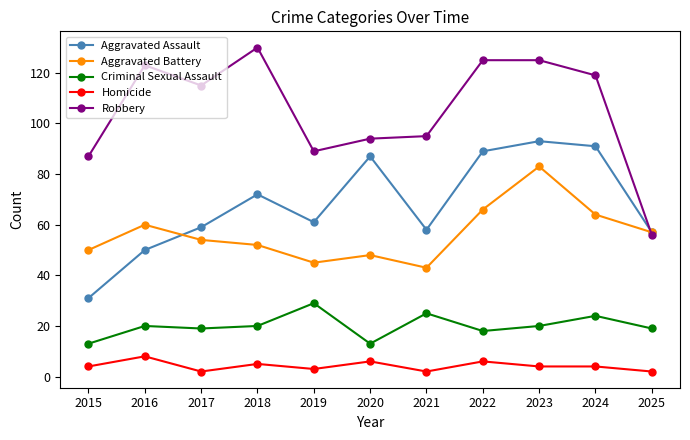

Does the chart have visible grid lines?

No